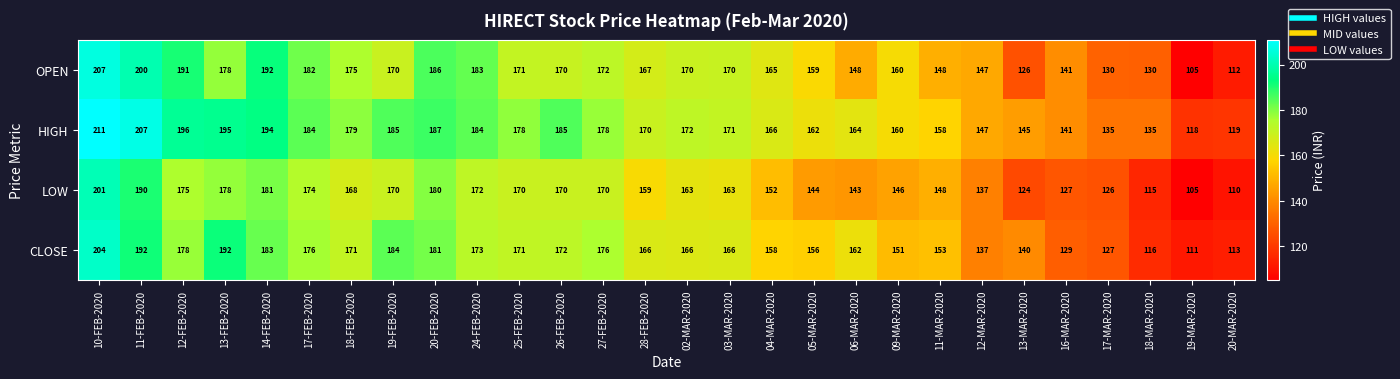

At which category is the sum across all series the highest?

10-FEB-2020